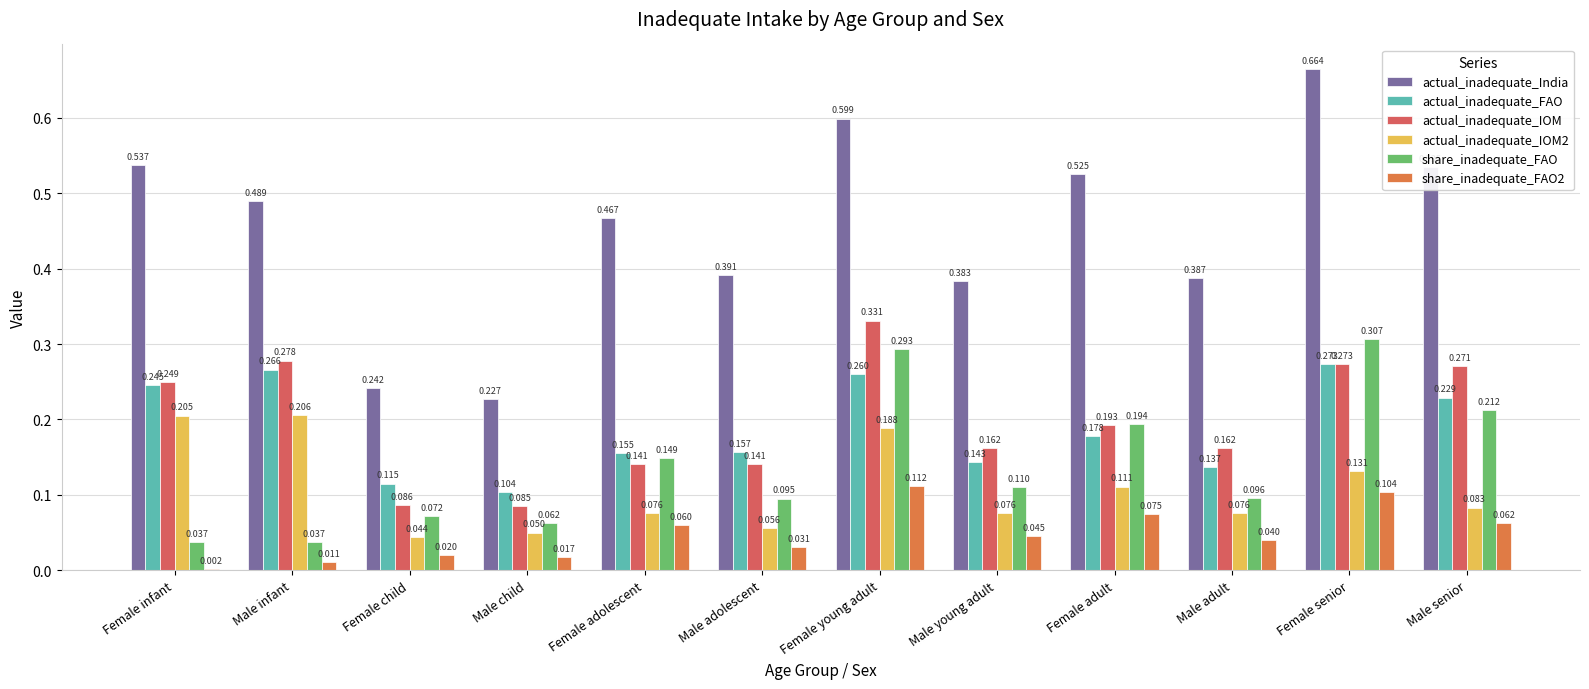

Between Male child and Female young adult, which series saw the biggest shift?

actual_inadequate_India